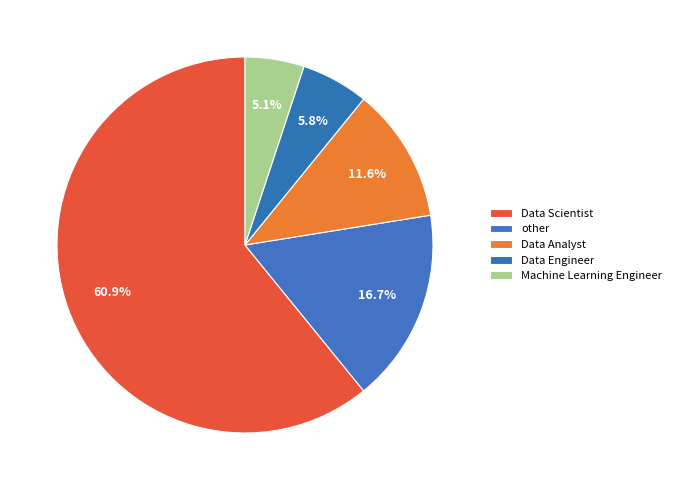

To the nearest percent, what is the difference between the other and Data Engineer slice percentages?

11%